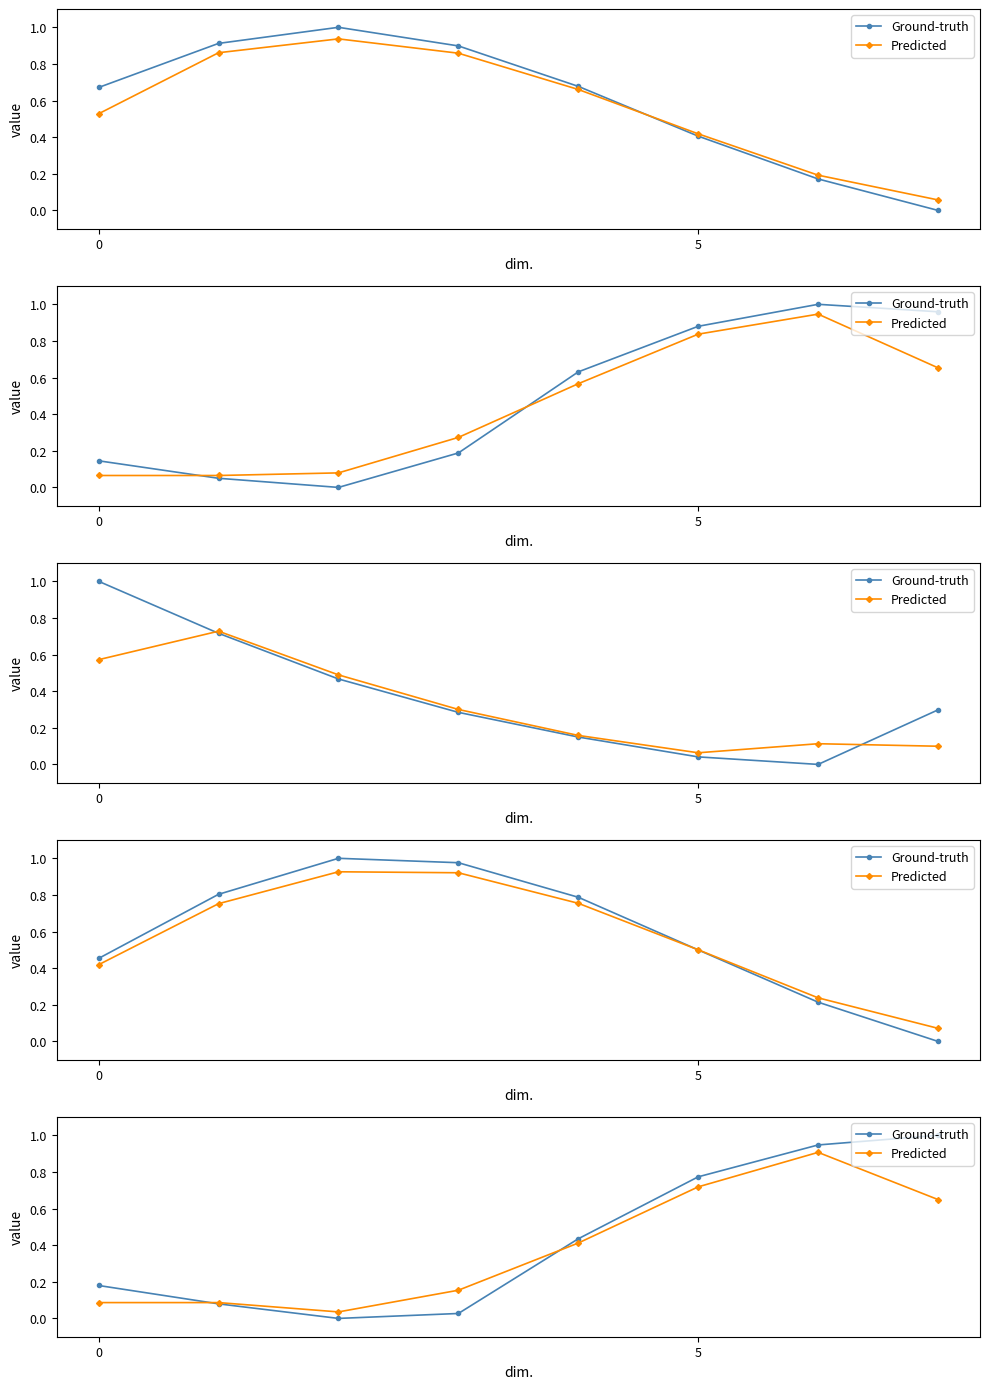

How many series are shown in this chart?

2